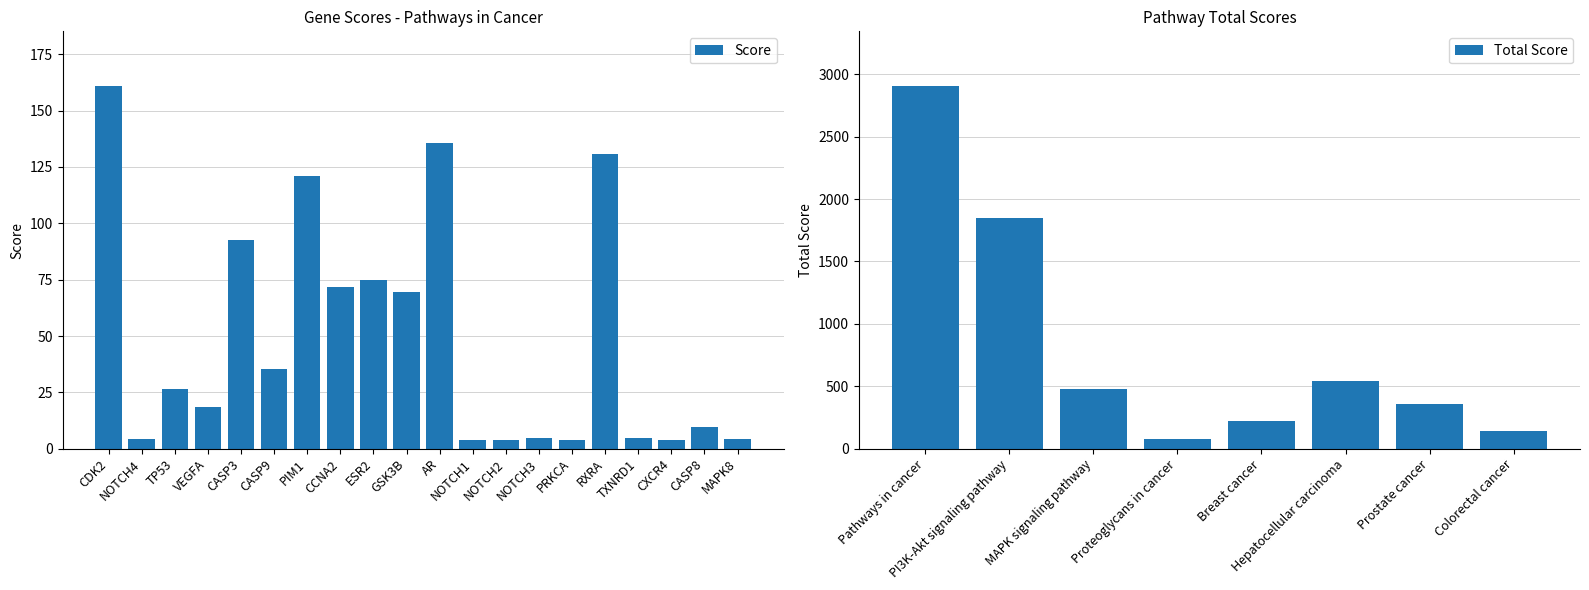

What is the change in value from PIM1 to RXRA?

+9.7